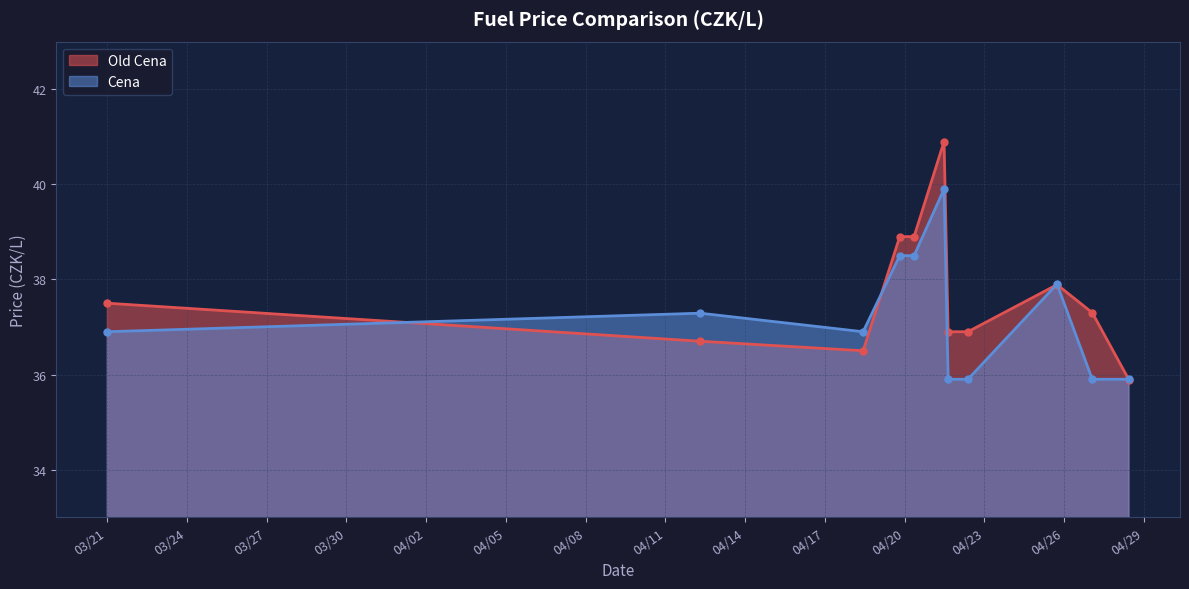

Rank the series by their average value, from highest to lowest.

Old Cena, Cena